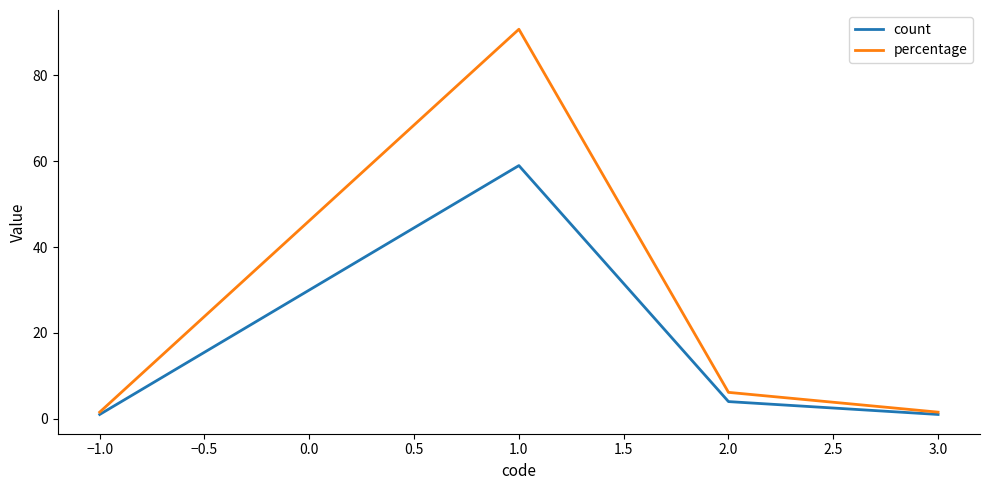

True or false: count has a value of 4.0 at 2.0.

True